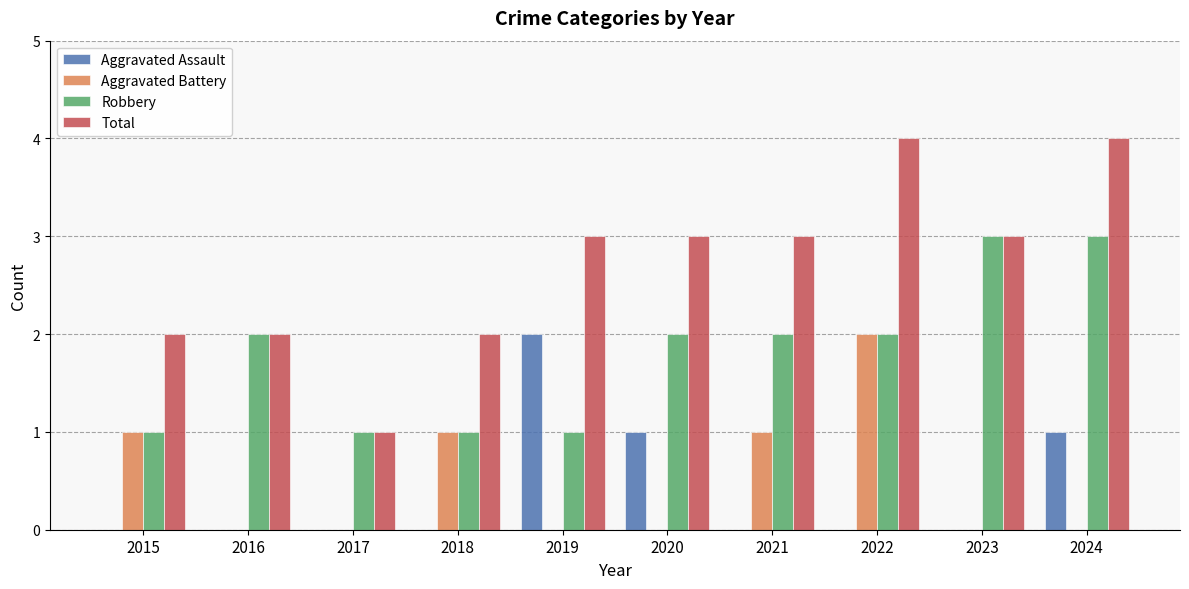

Is it true that Robbery equals 4 at 2021?

False